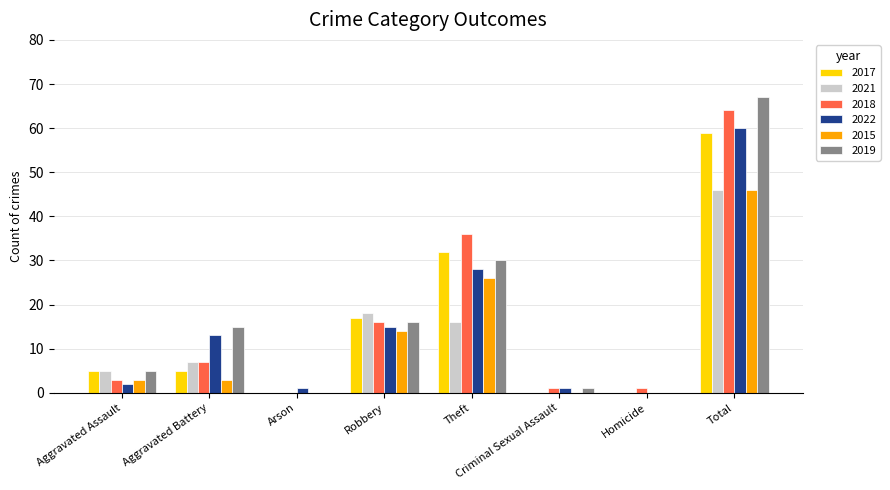

How many categories are shown in the chart?

8